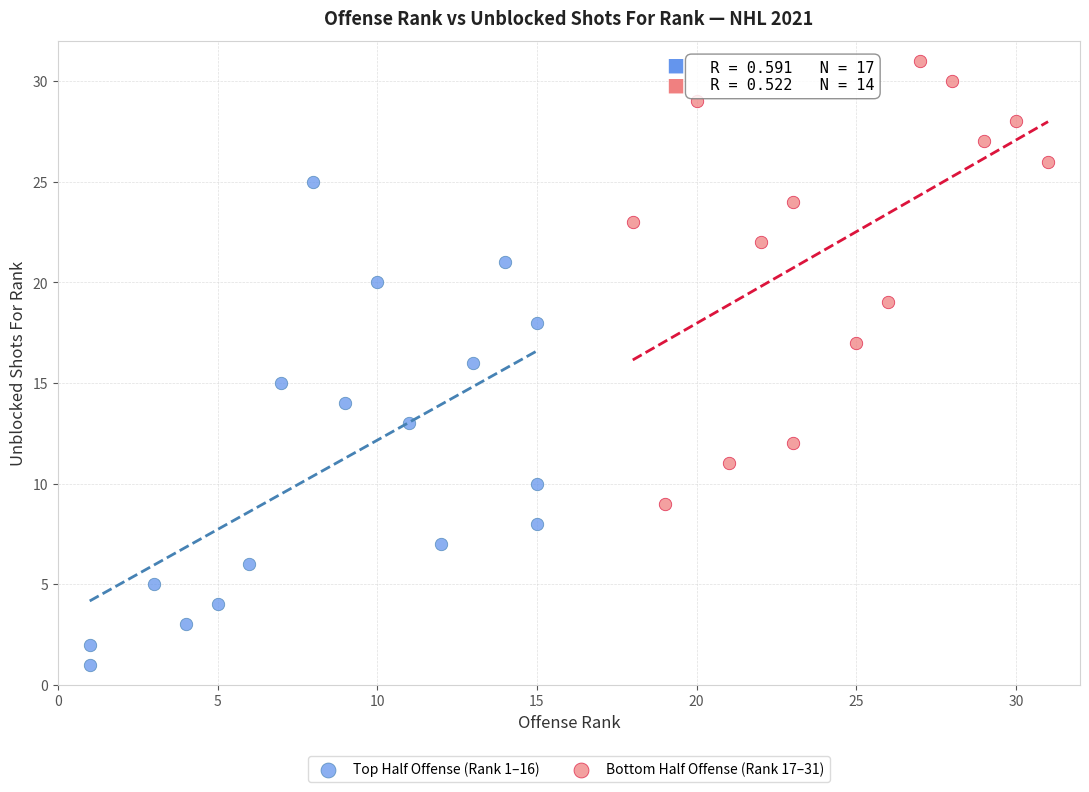

Which series reaches the minimum Y coordinate?

Top Half Offense (Rank 1–16)